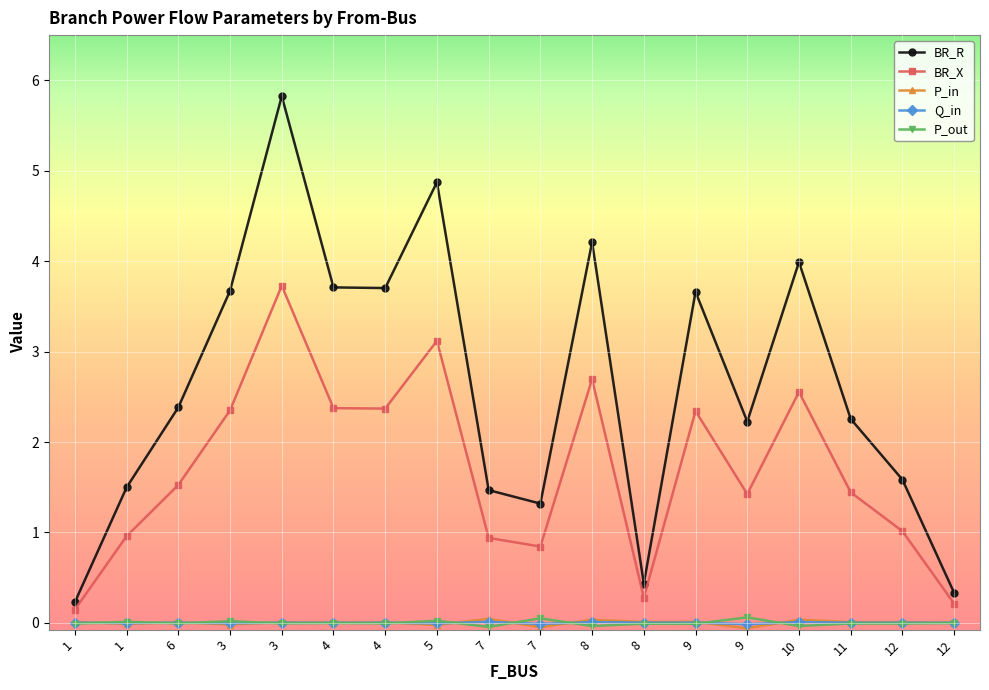

How many categories are shown in the chart?

18